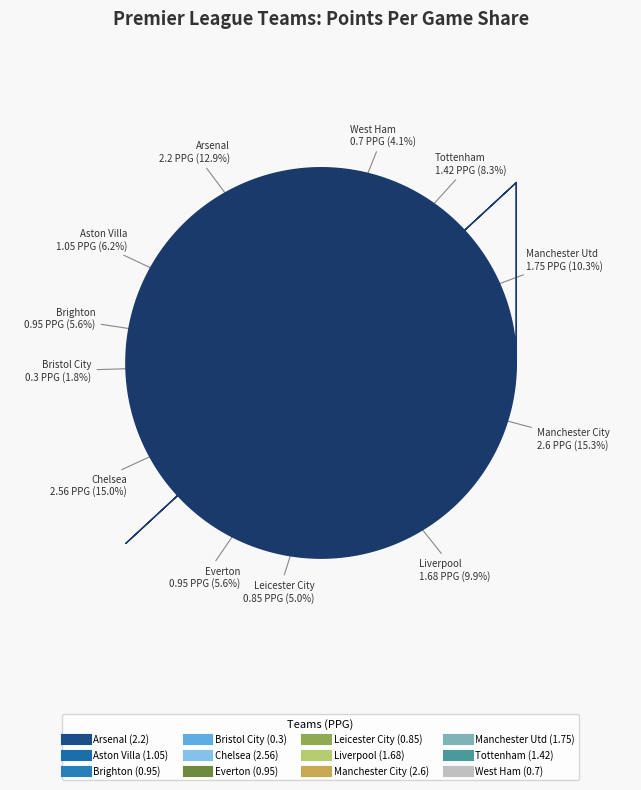

Is it true that Leicester City is 17% of the pie?

False